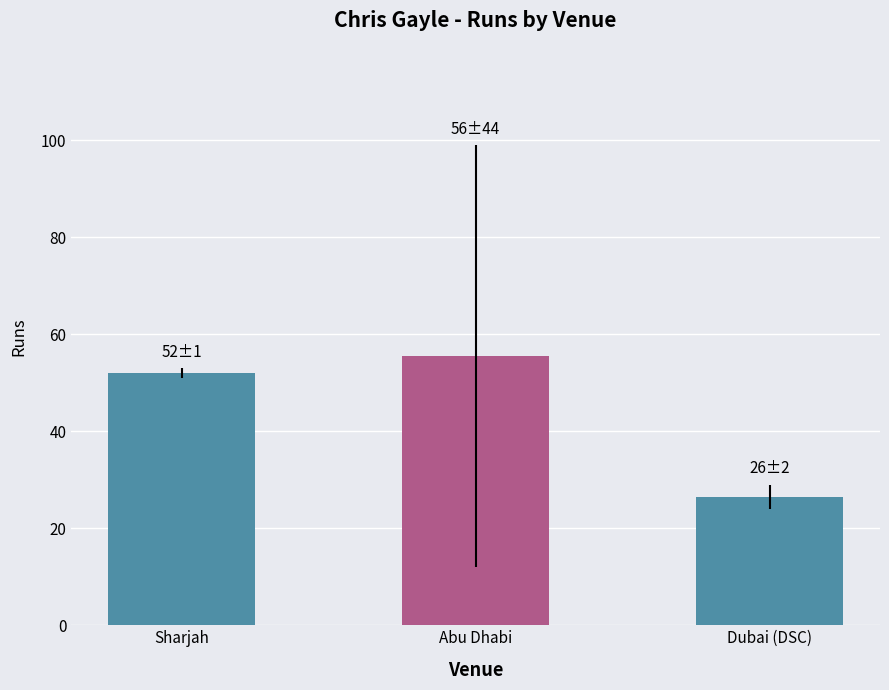

Which label corresponds to the largest value in the chart?

Abu Dhabi